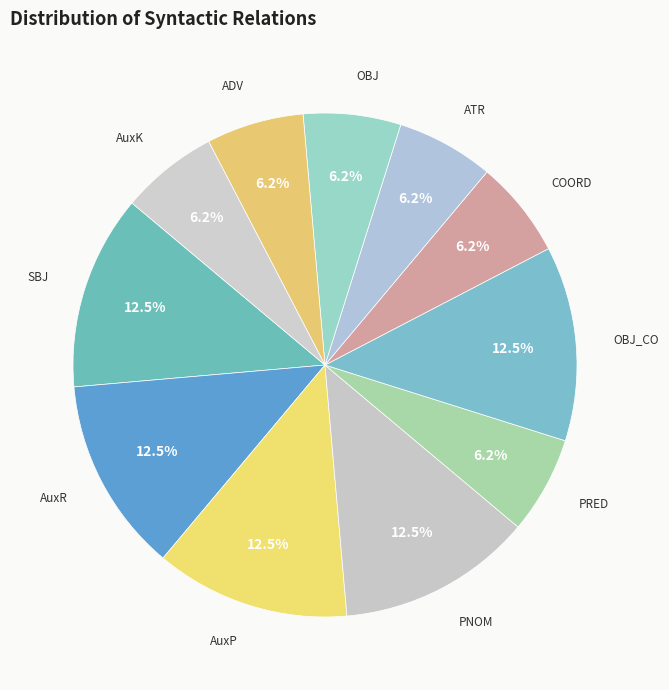

Is it true that COORD is 6% of the pie?

True